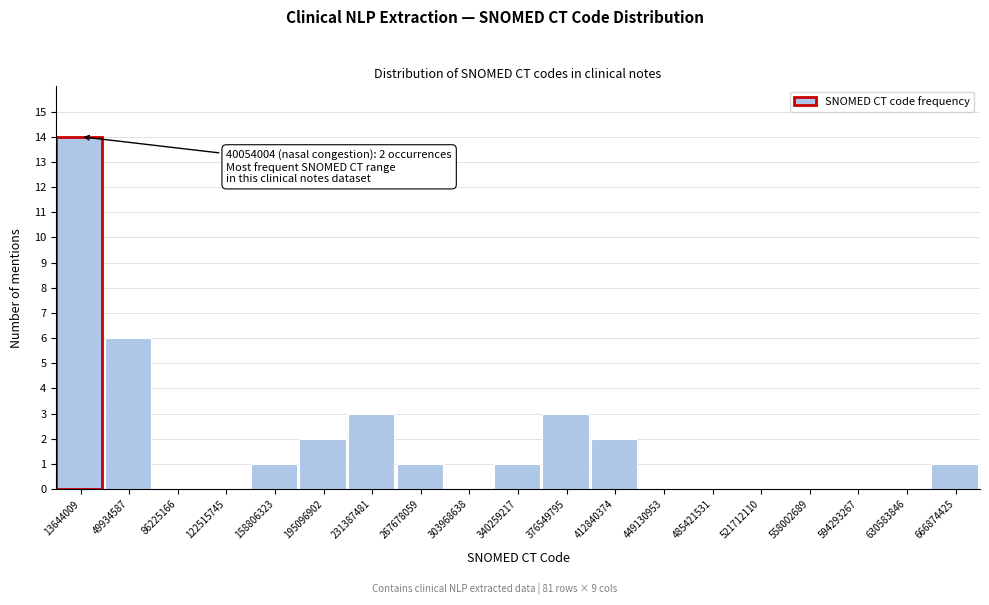

Reading left to right, what are all the values shown in this chart?

13644009=14	49934587=6	86225166=0	122515745=0	158806323=1	195096902=2	231387481=3	267678059=1	303968638=0	340259217=1	376549795=3	412840374=2	449130953=0	485421531=0	521712110=0	558002689=0	594293267=0	630583846=0	666874425=1